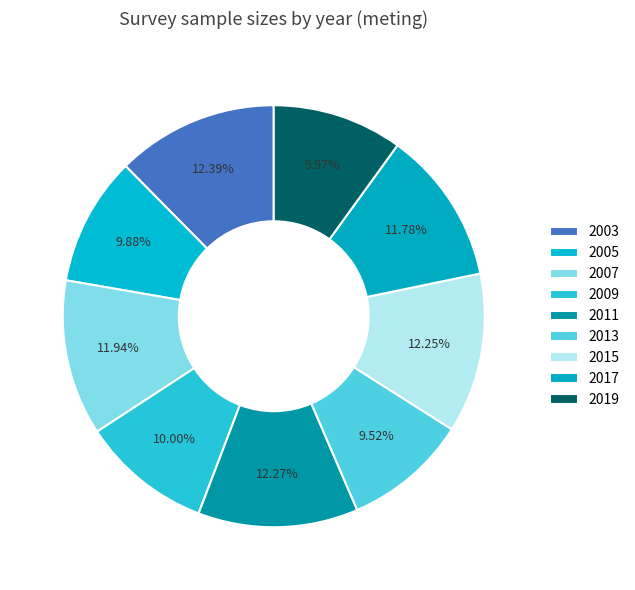

How many slices are in this pie chart?

9